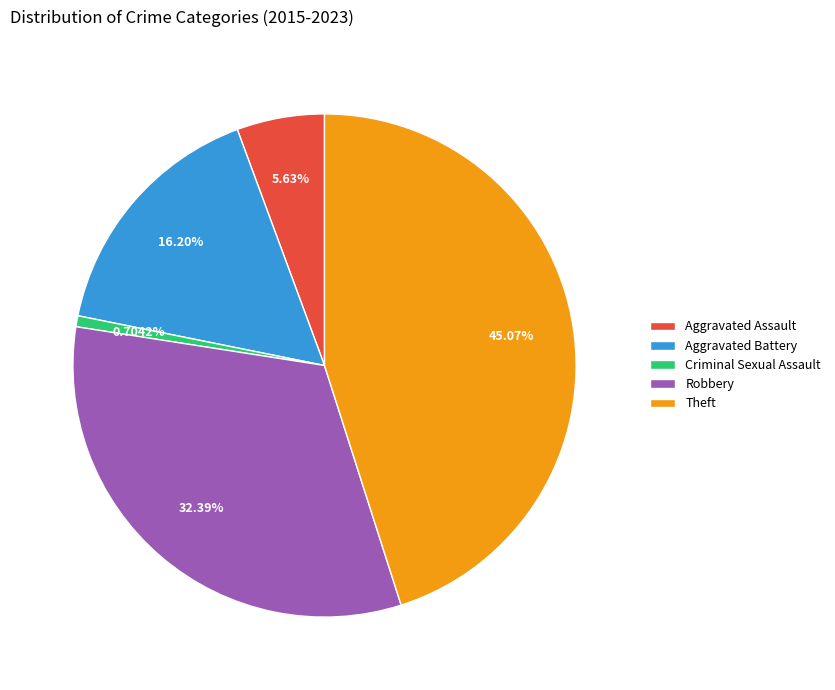

Which category has the biggest portion of the pie?

Theft